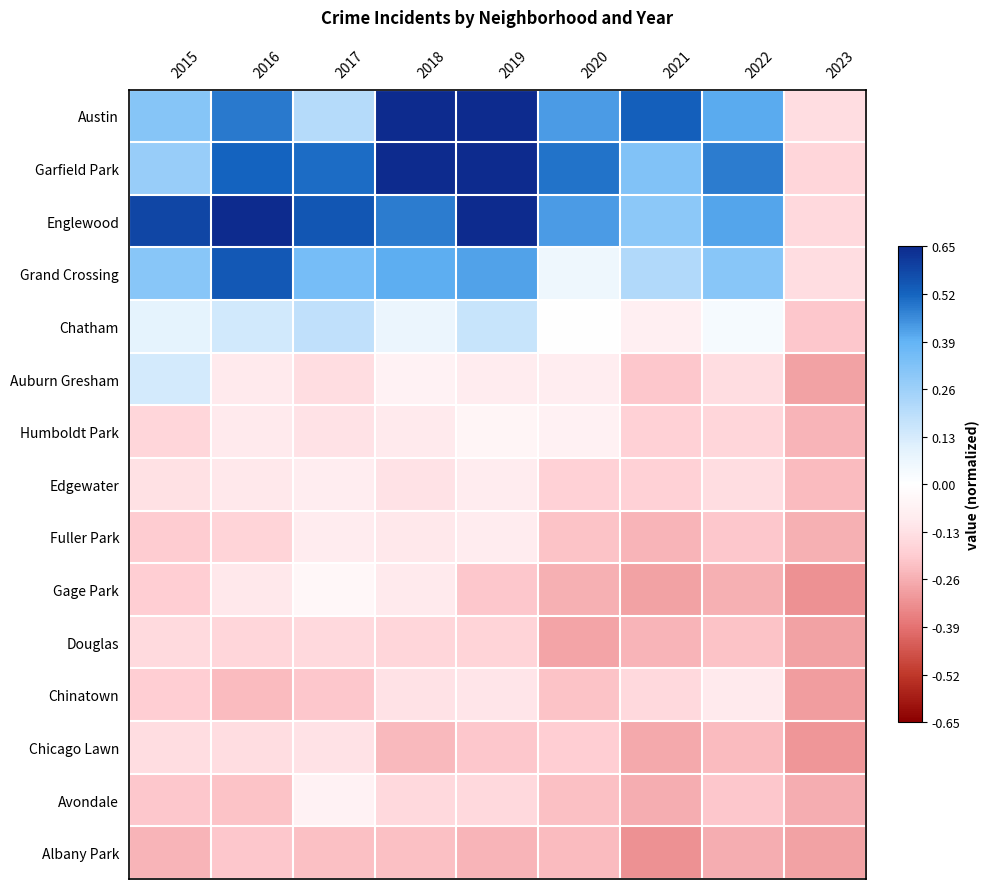

What is the total value across all series at 2022?

-0.3